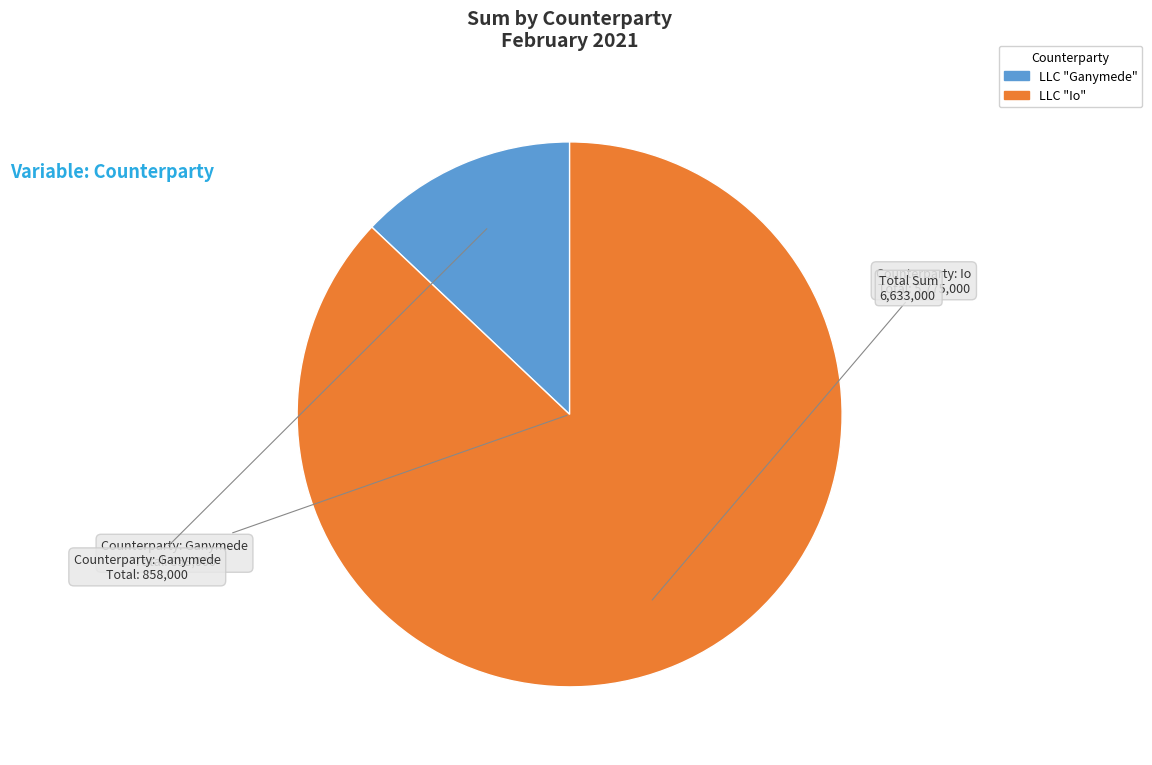

Rank the categories by value from highest to lowest.

LLC "Io", LLC "Ganymede"